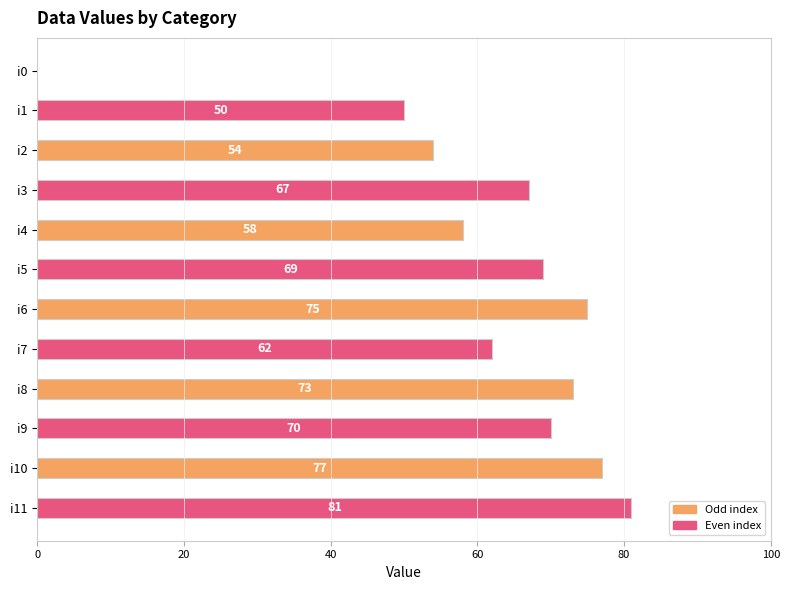

What is the sum of all values?

736